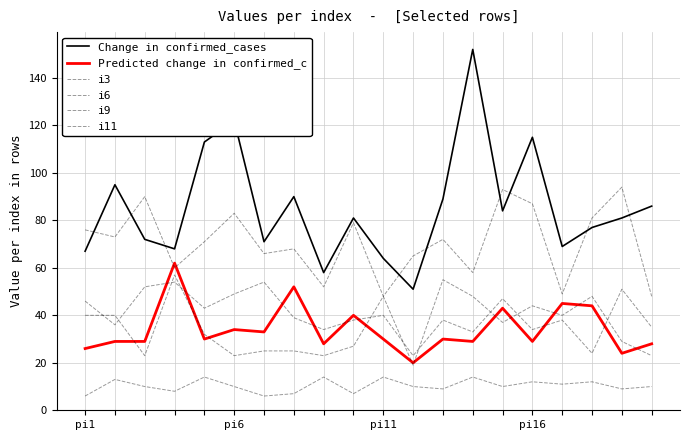

What is the difference between the second highest and minimum values in the i6 series?

36